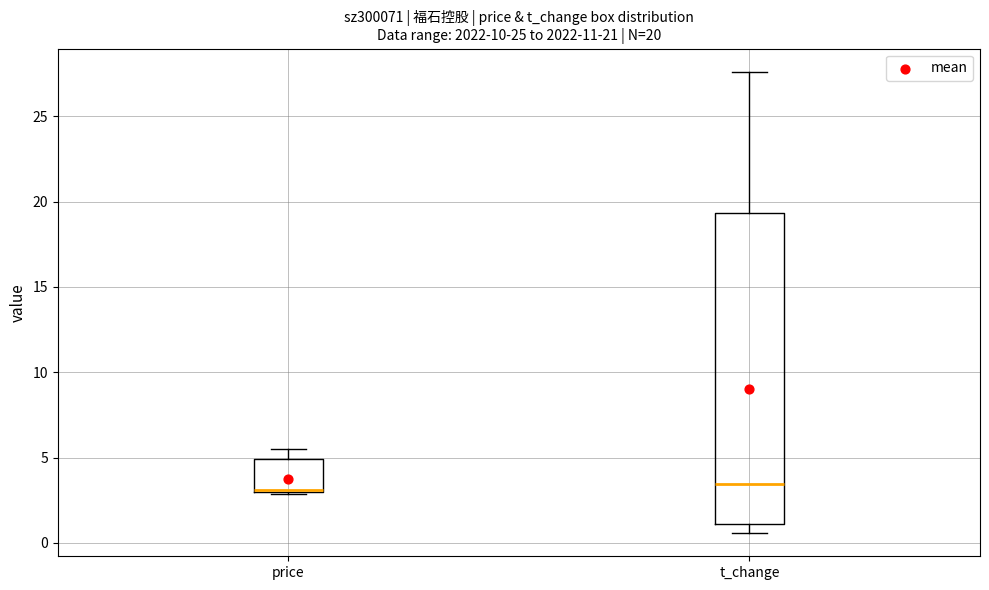

Comparing the boxes themselves (not the whiskers), which one is the tallest?

t_change